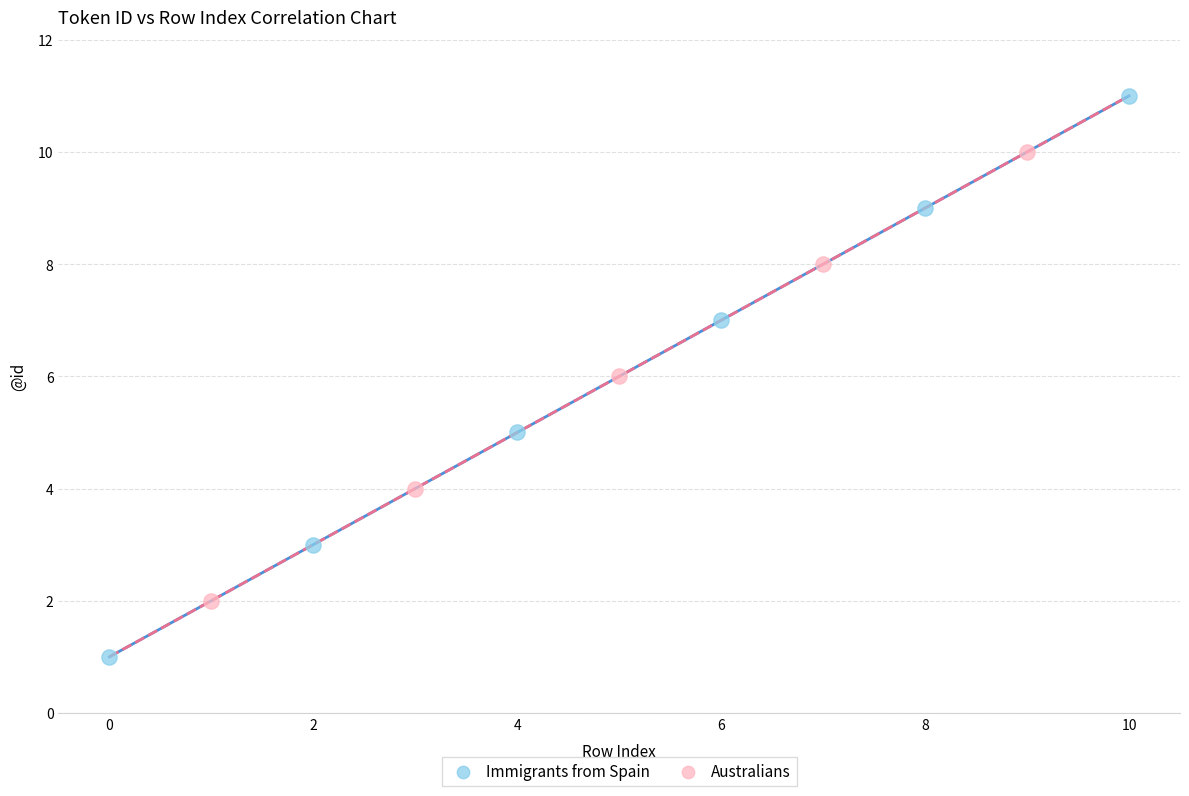

Which series has the widest spread of Y values?

Immigrants from Spain